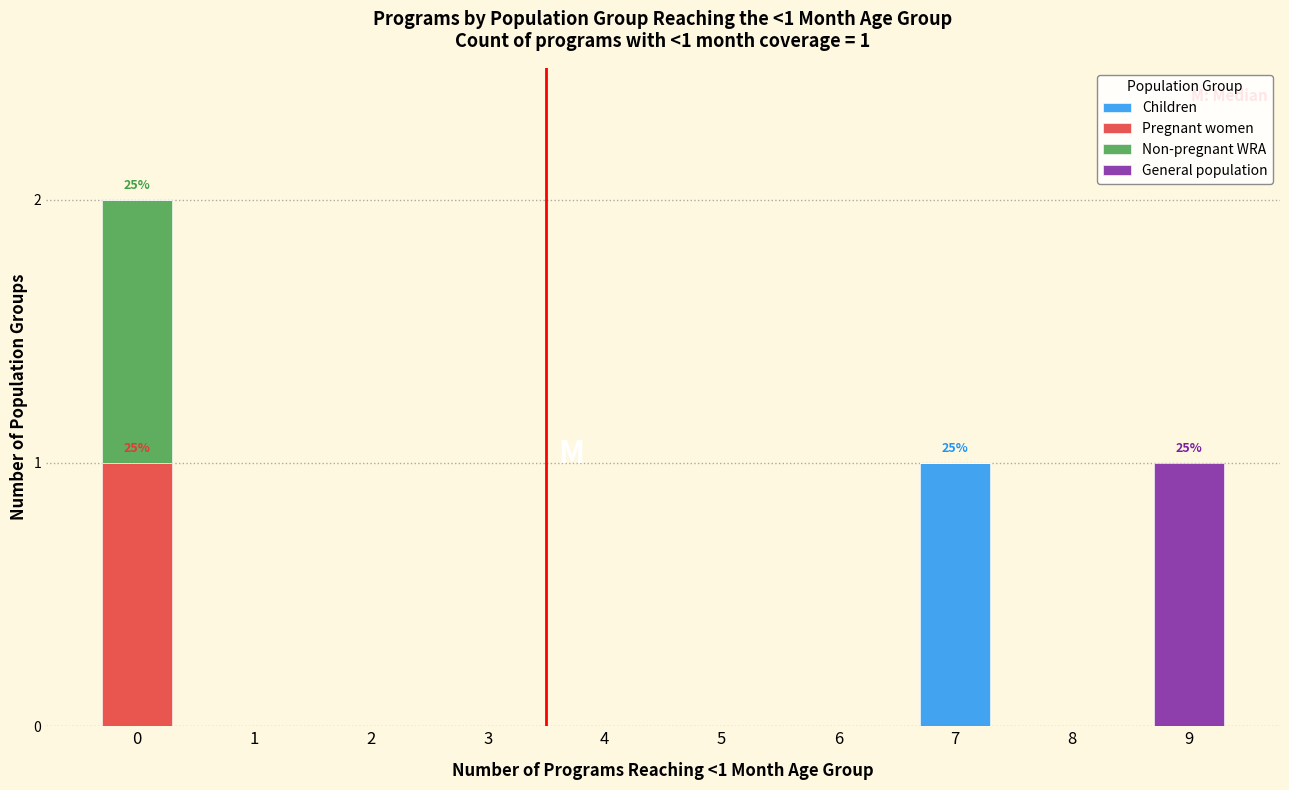

How many categories are shown in the chart?

10